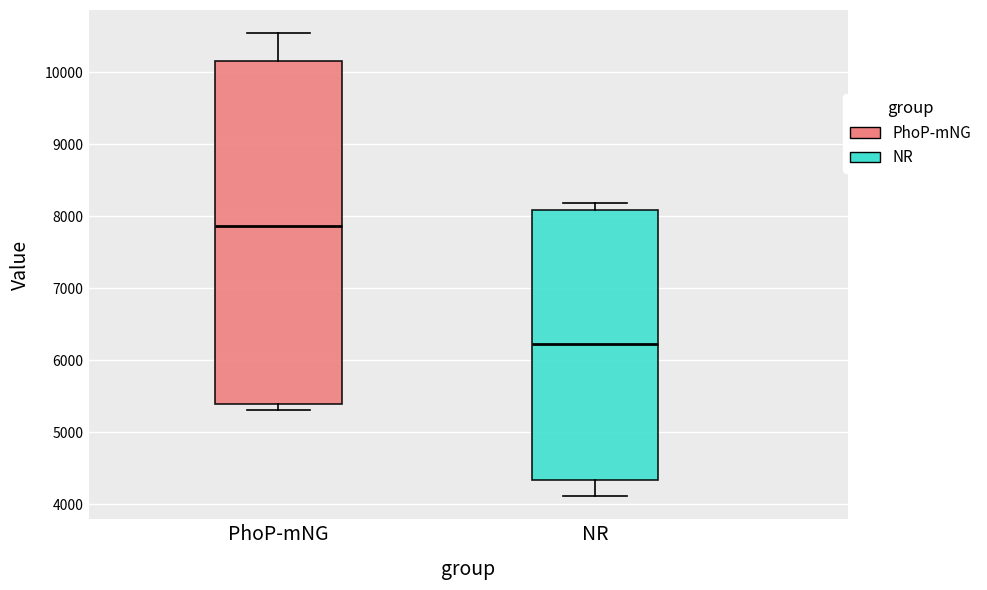

Reading left to right, transcribe this box plot: for each box, give where its median line is, the range the box spans, and where its two whiskers end, as read against the y-axis. The values are not printed on the chart, so give them approximately, as read against the axis.

PhoP-mNG: median 7900, box 5400 to 10200, whiskers 5300 to 10500
NR: median 6200, box 4300 to 8100, whiskers 4100 to 8200